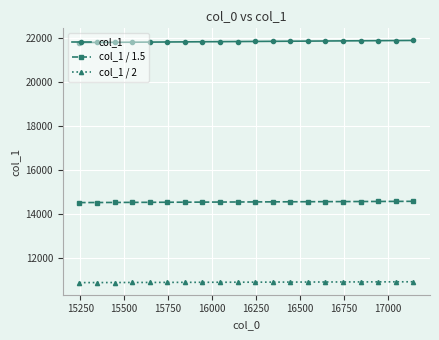

At how many categories does at least one series exceed 19988?

20